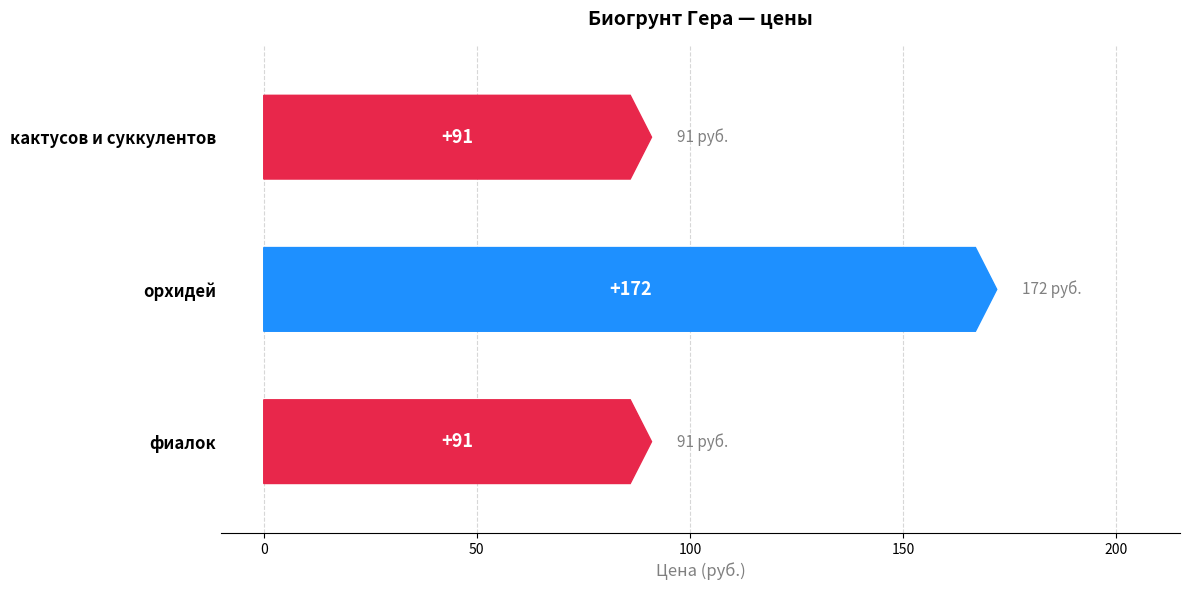

Between Биогрунт Гера для кактусов и суккулентов and Биогрунт Гера для орхидей, which is larger?

Биогрунт Гера для орхидей